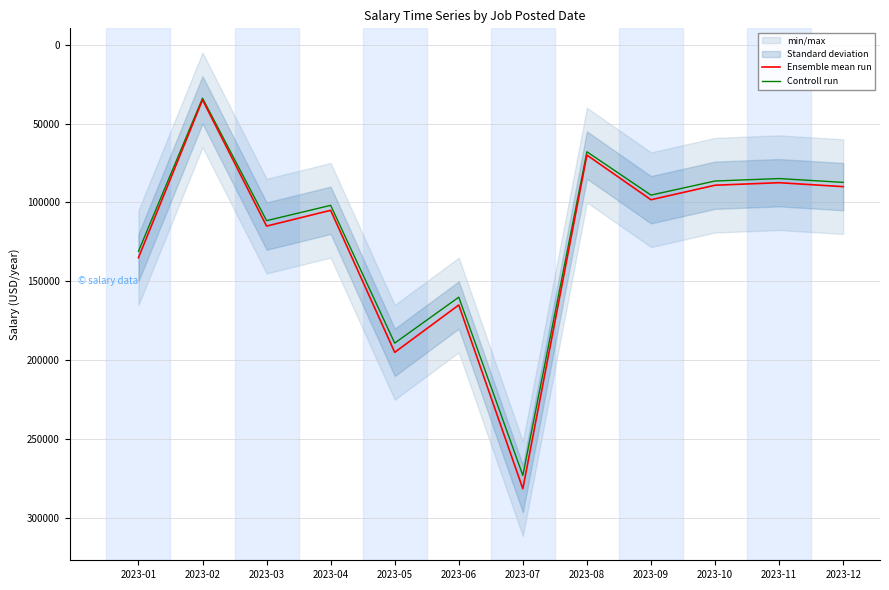

How many data points does each series have?

12